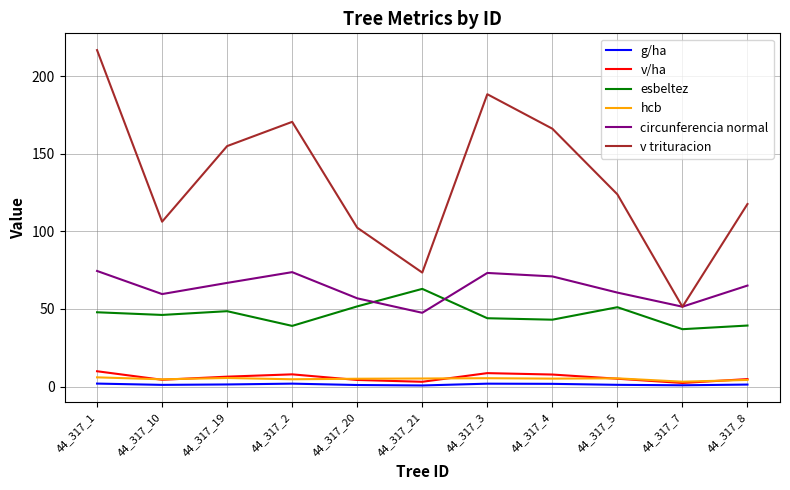

What is the difference between the highest and lowest values at 44_317_10?

105.1